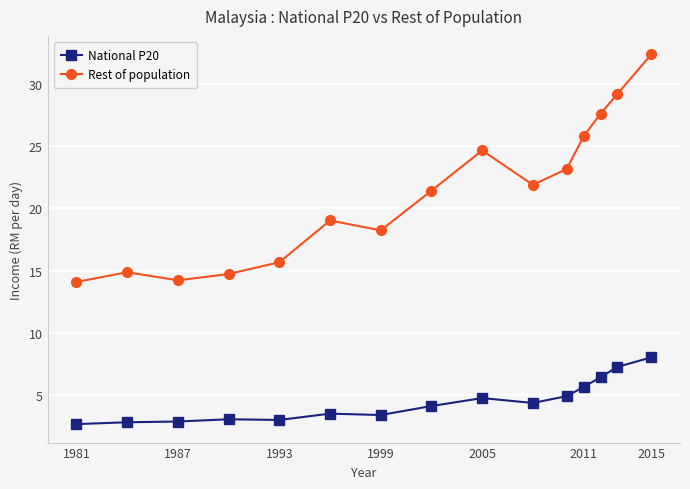

What are all the series names shown in the legend?

National P20, Rest of population